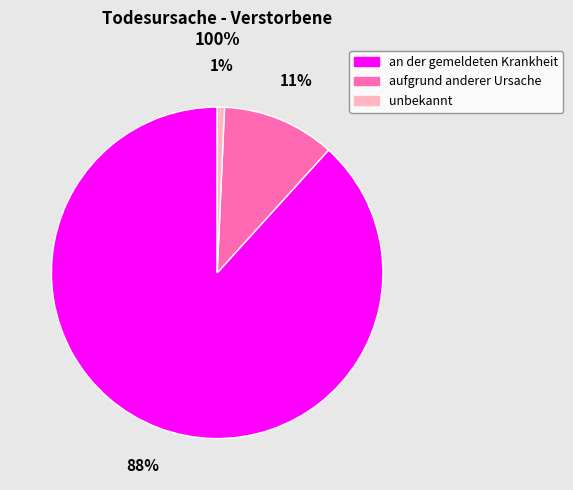

Rank the categories by value from highest to lowest.

an der gemeldeten Krankheit, aufgrund anderer Ursache, unbekannt